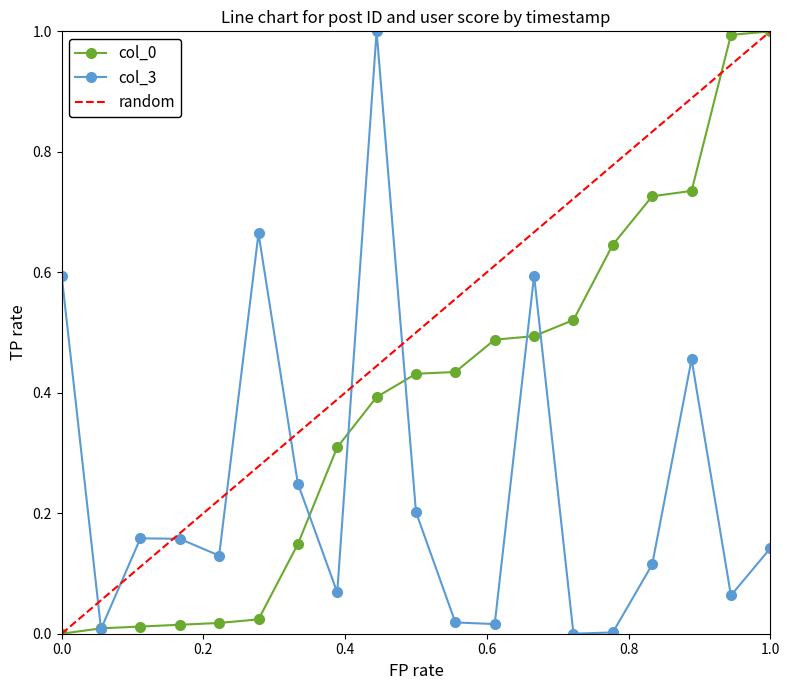

After their last crossing, which series has the higher values: col_3 or col_0?

col_0